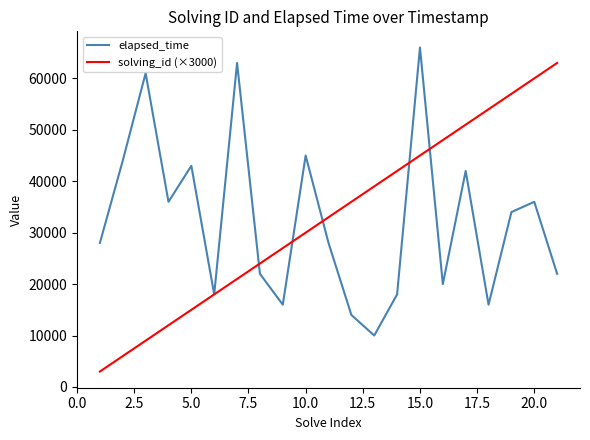

True or false: solving_id (×3000) has more than 1 points higher than both neighbors.

False